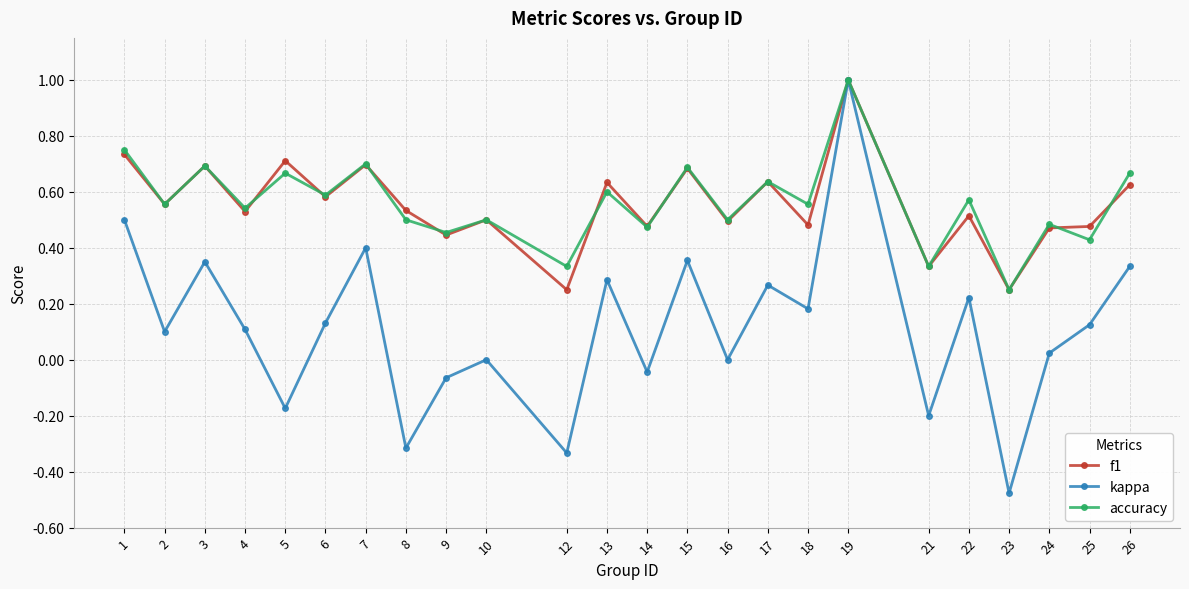

At which category is the sum across all series the highest?

19